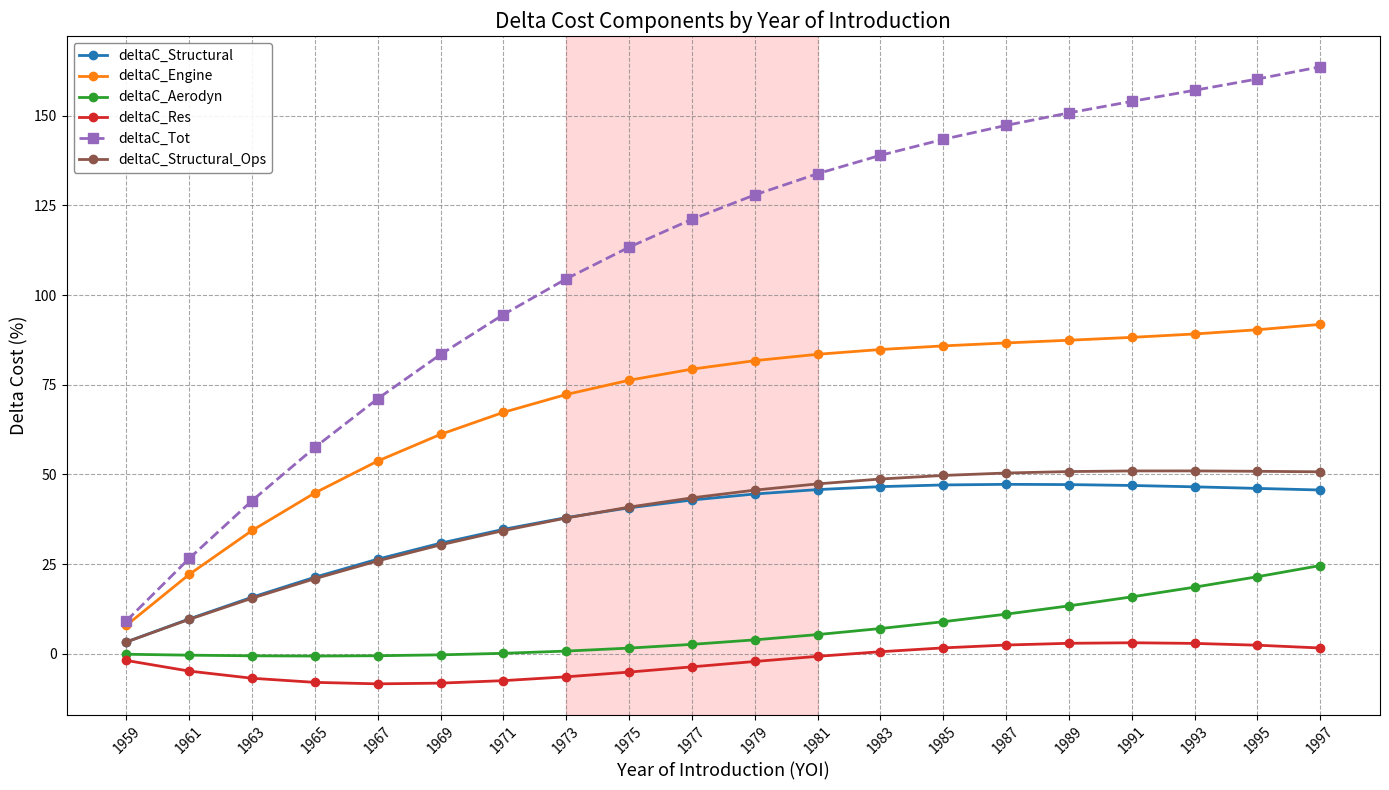

Which category has the highest value across all series?

1997